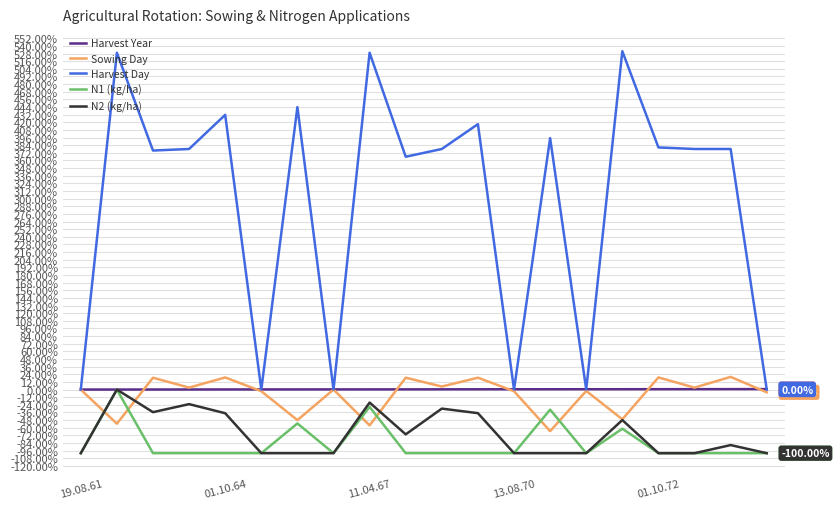

Which series has the largest total across all categories?

Harvest Day